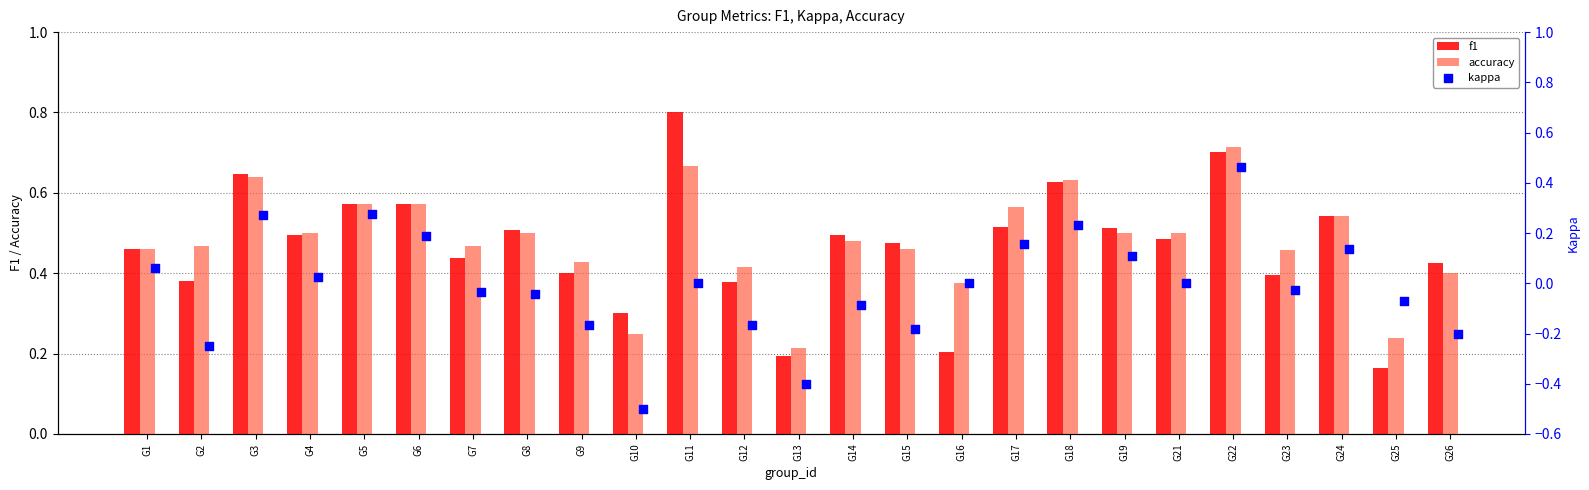

Is the value of accuracy at G10 greater than the value of f1 at G14?

No